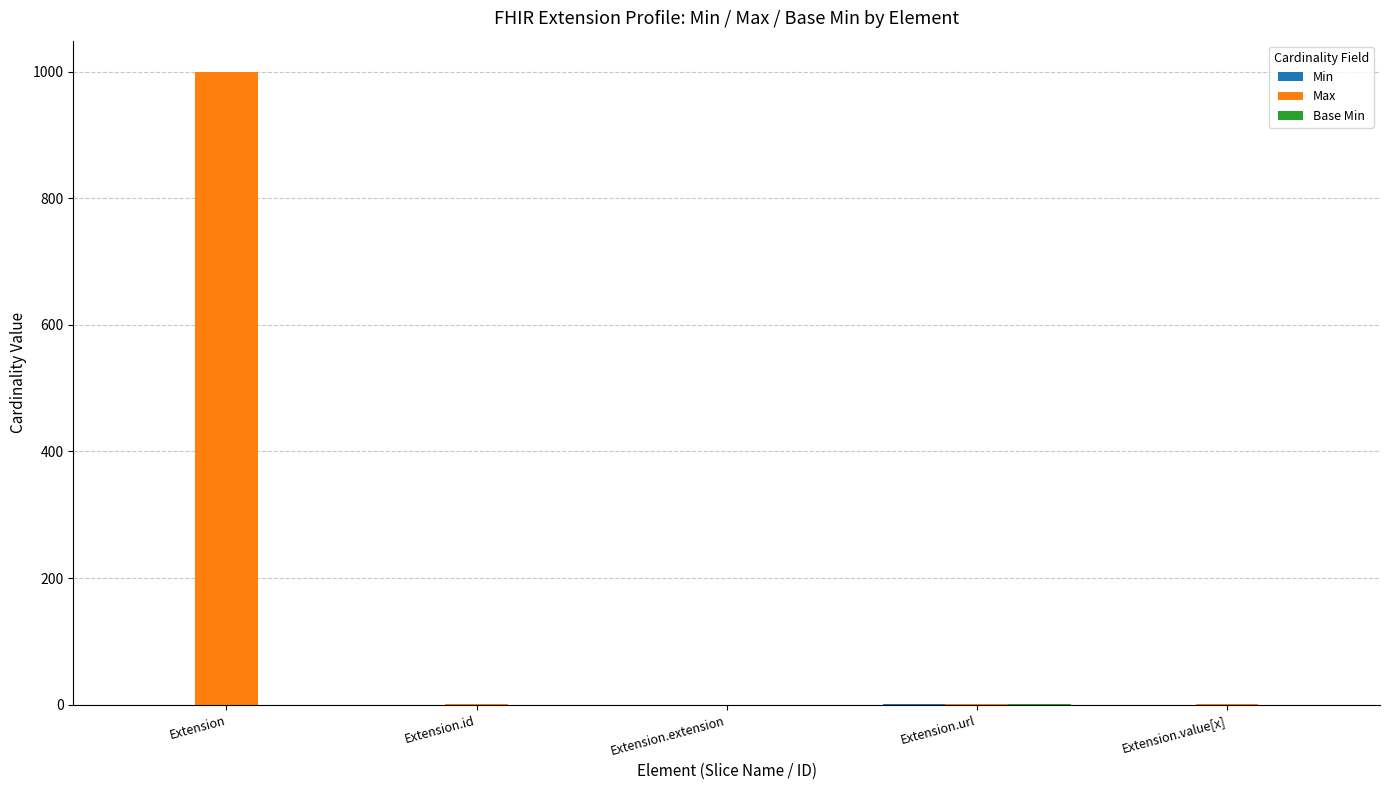

True or false: Max has a value of 1541 at Extension.

False